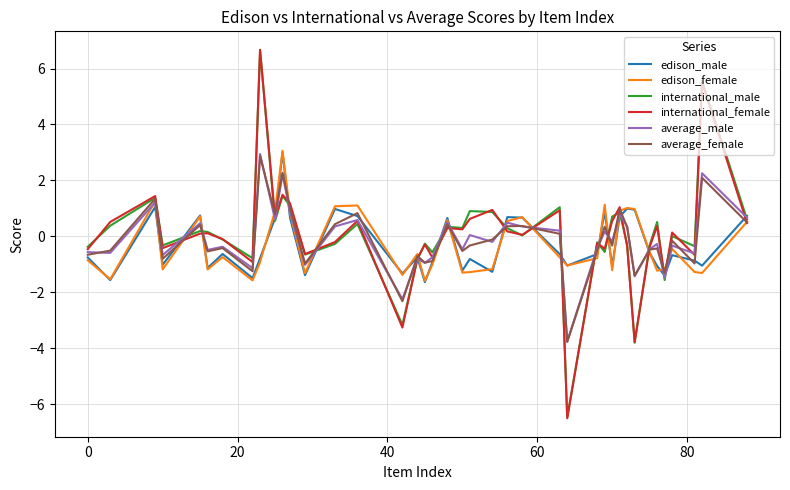

Which series has the widest spread of values?

international_female